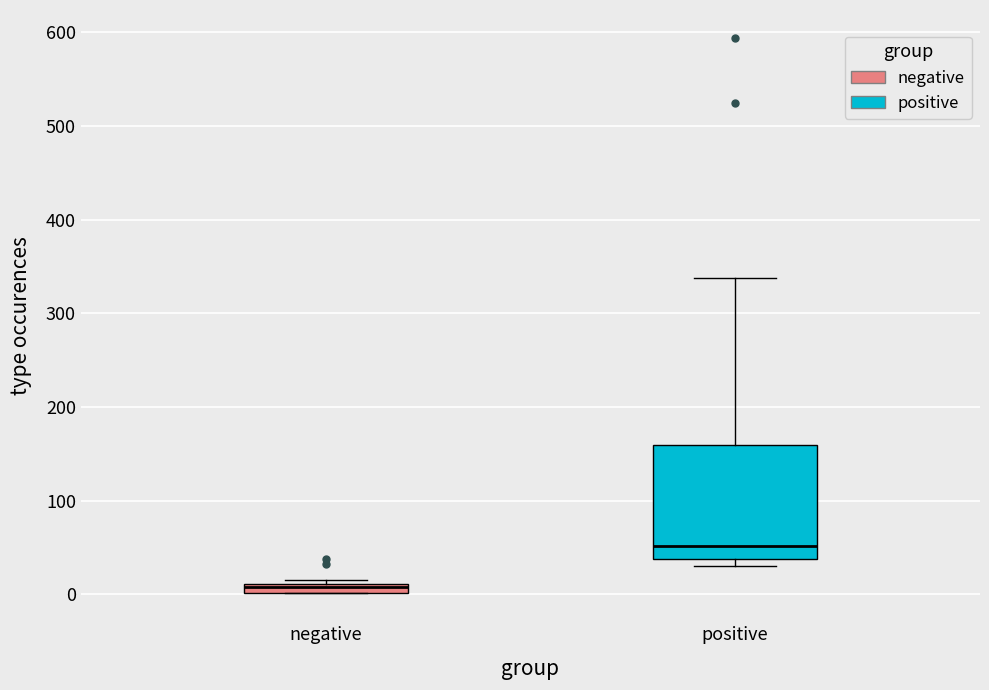

Which box has the lowest median line?

negative